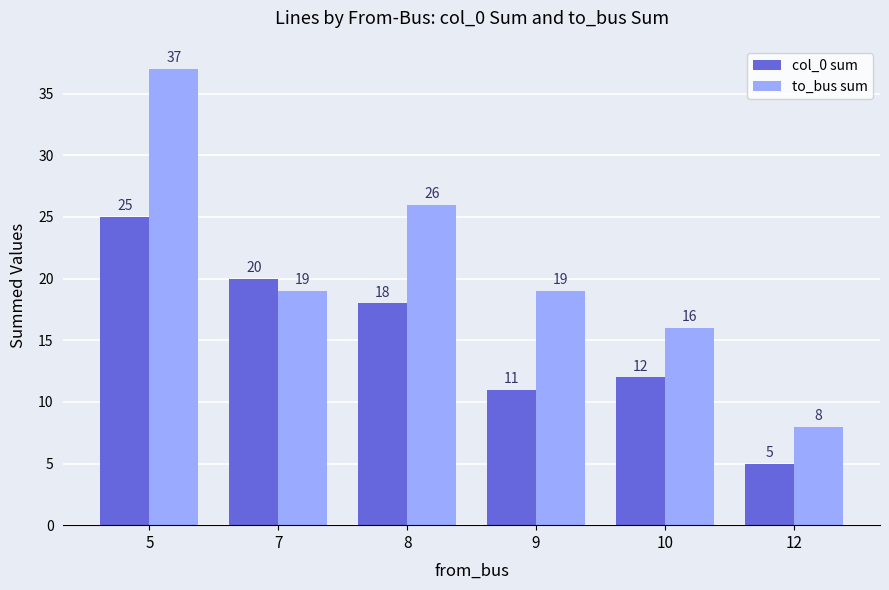

What is the sum of all col_0 sum values?

91